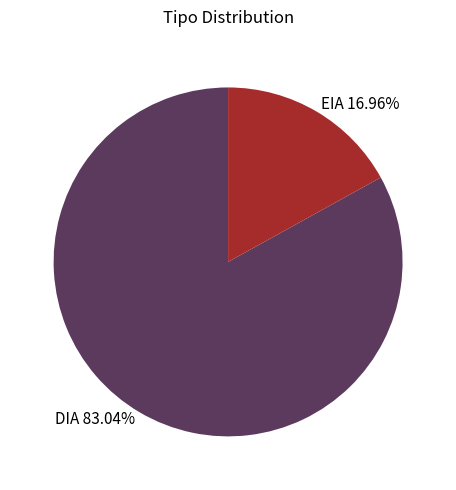

What portion of the pie excludes DIA?

17.0%